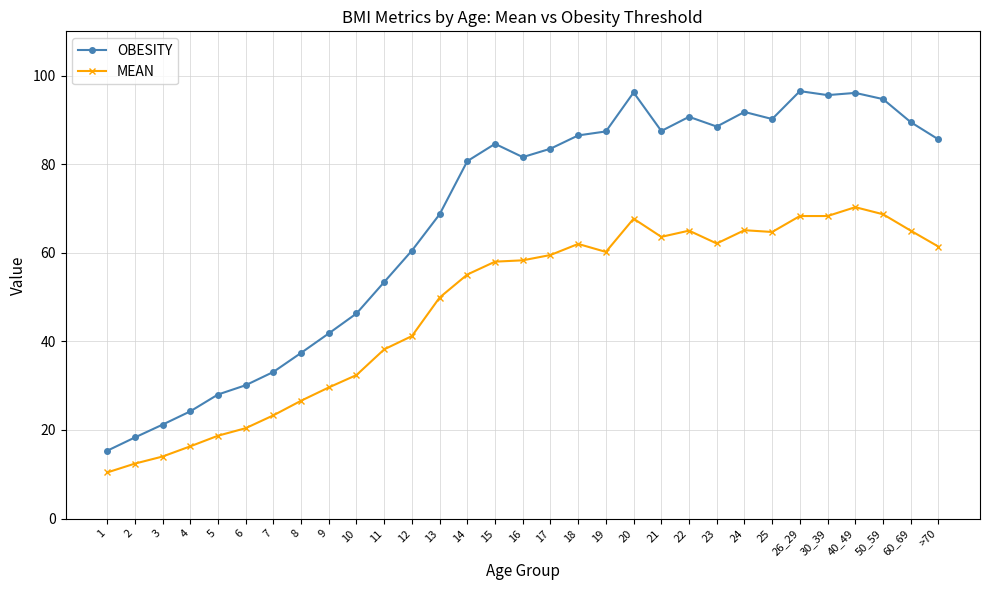

Which series has the widest spread of values?

OBESITY